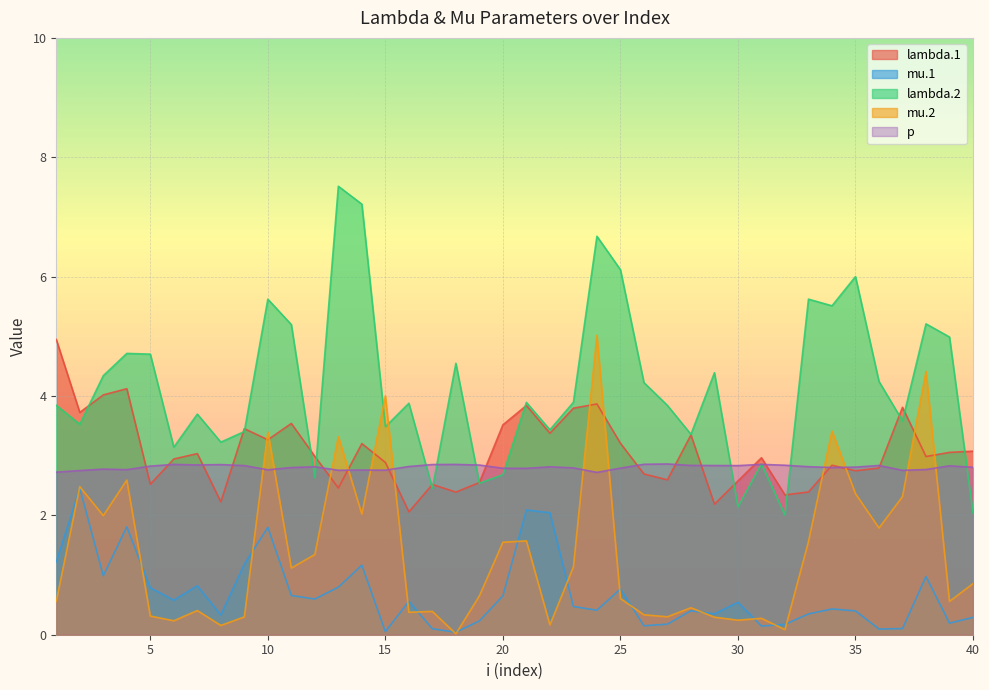

How many lines are shown in the chart?

5